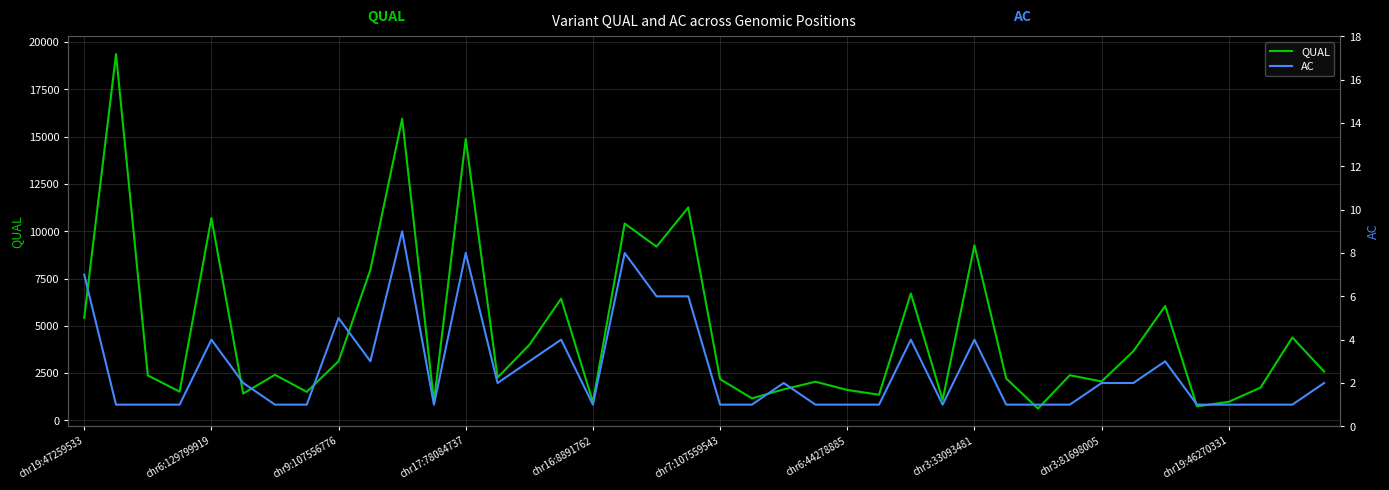

True or false: QUAL and AC intersect in this chart.

False